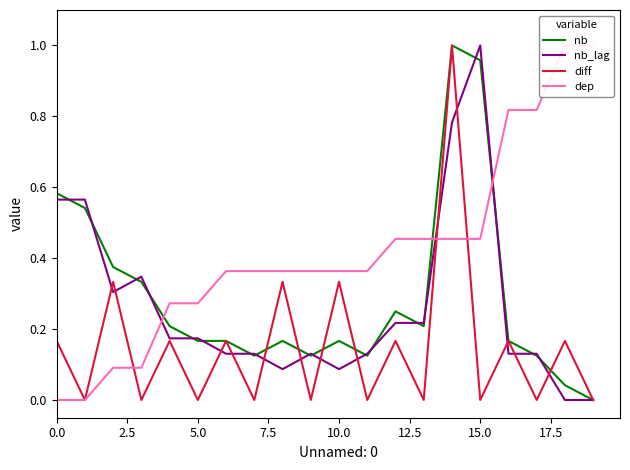

How many distinct data groups are displayed?

4